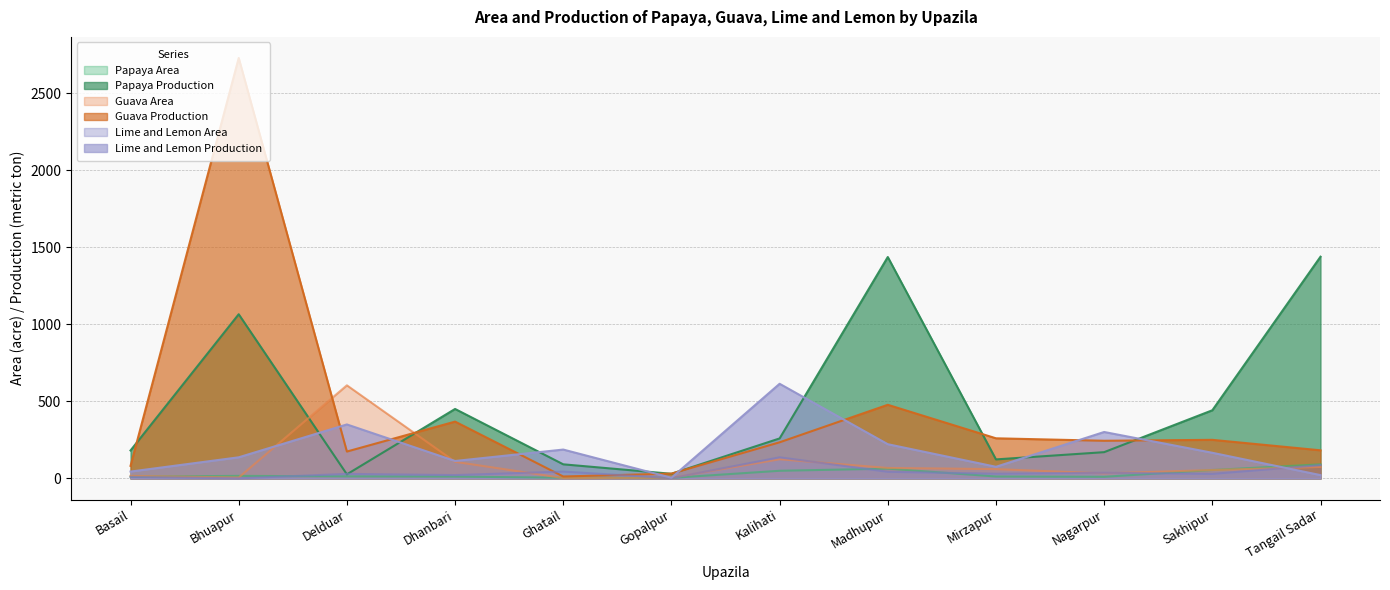

What is the value of the Lime and Lemon Area point at the 1st from the left?

10.0